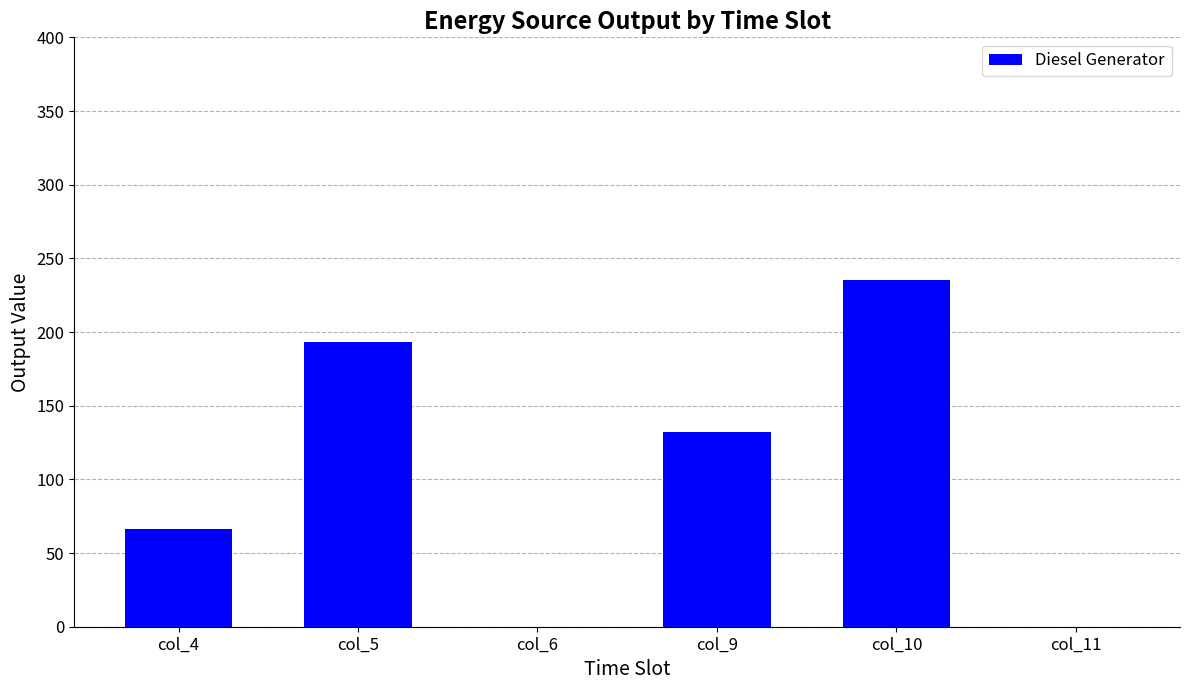

Count the values in the range 0 to 193.

5